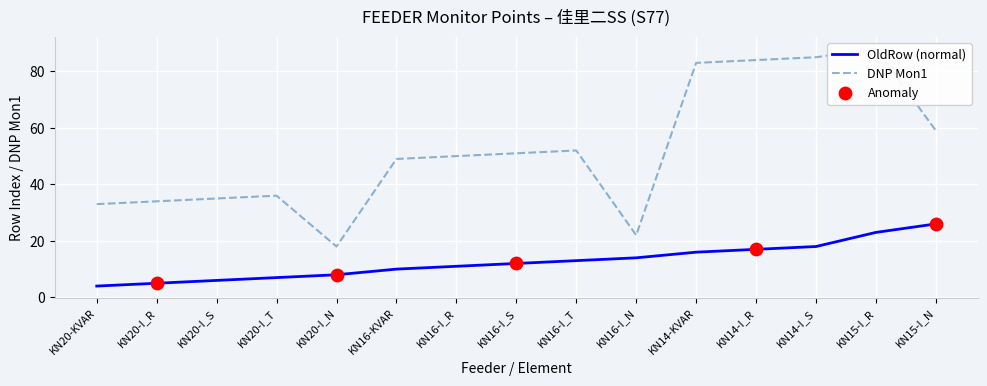

At how many categories does at least one series exceed 58?

5